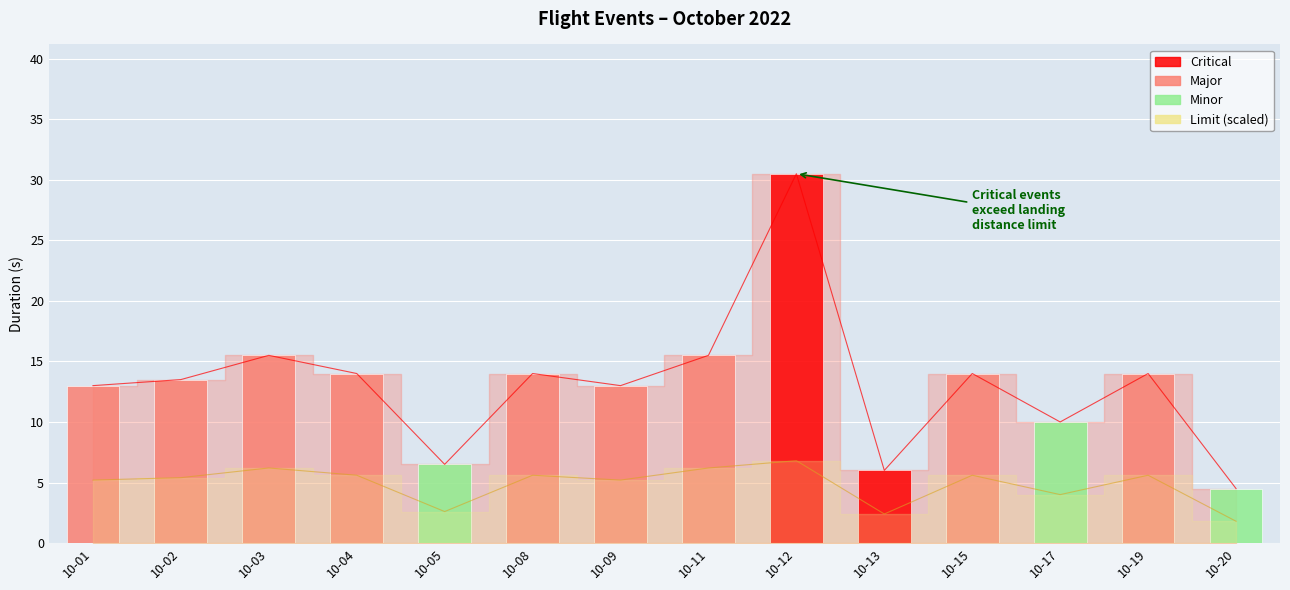

At which label is the value closest to 17?

10-03